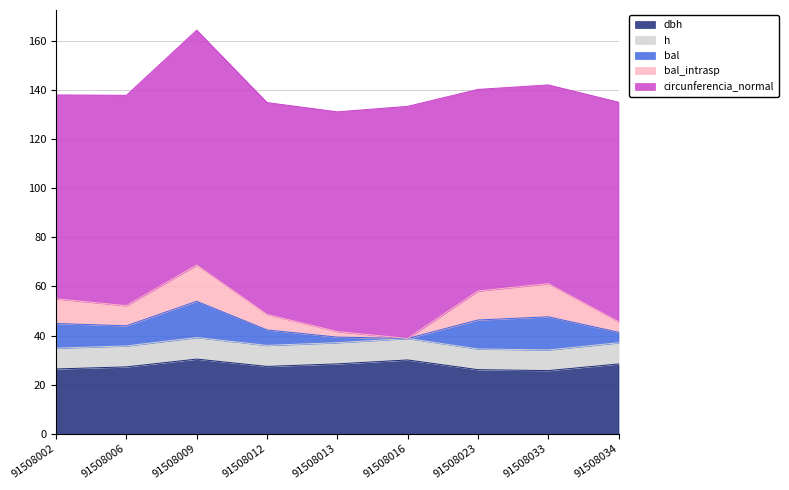

How many interior local valleys does the dbh series have?

2